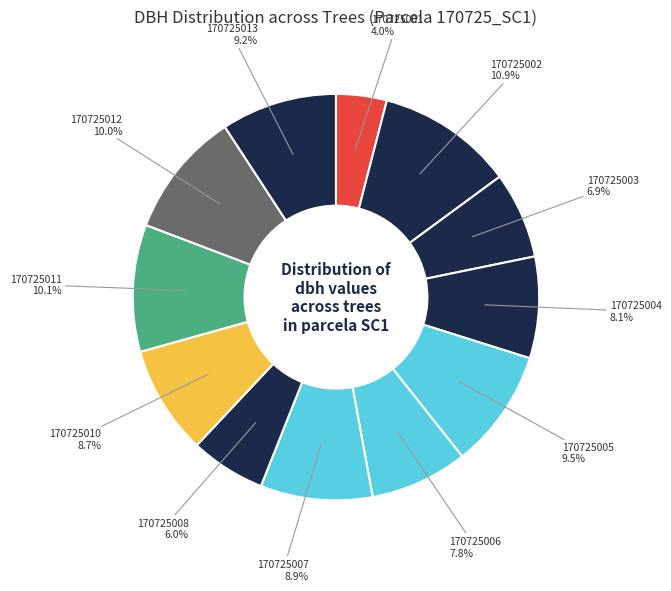

The 170725004 slice represents 1% of the pie. True or false?

False